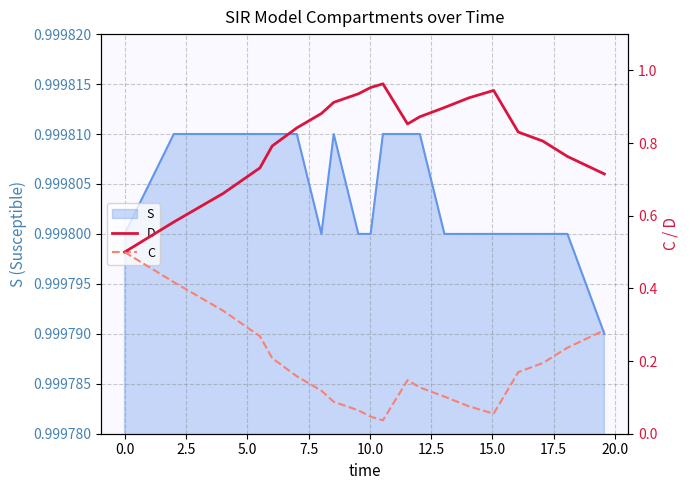

Is it true that D equals 0.6 at 14?

False